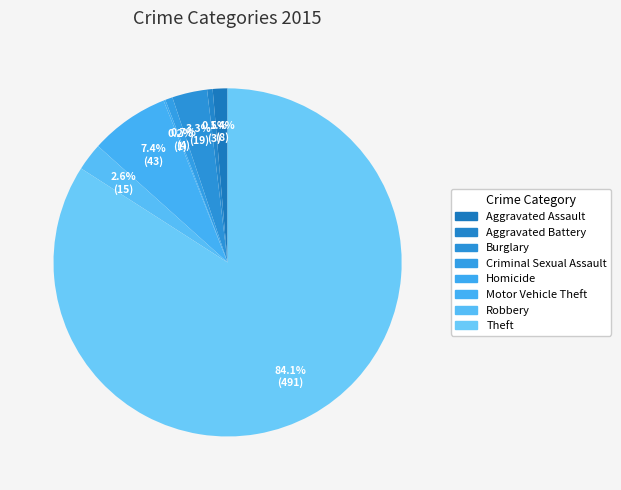

To the nearest percent, what percentage of the pie is Burglary?

3%